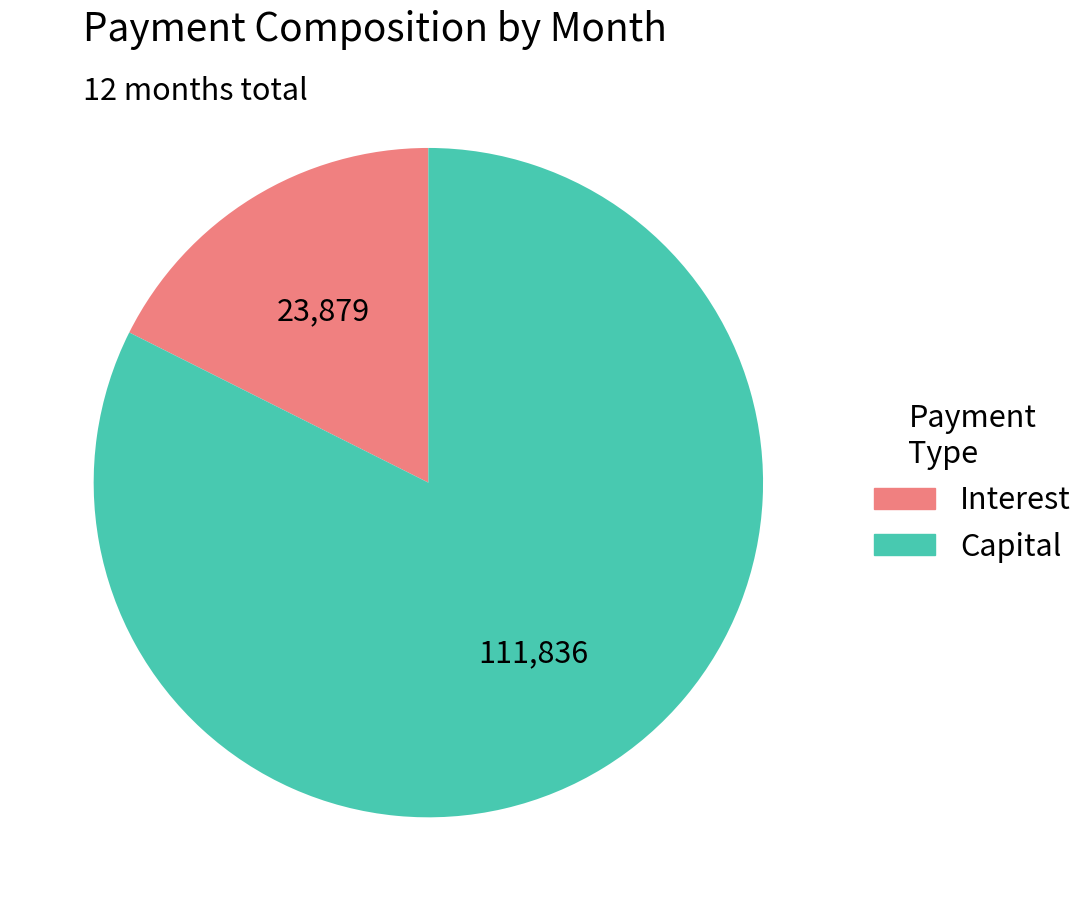

Does any single category account for the majority?

Yes